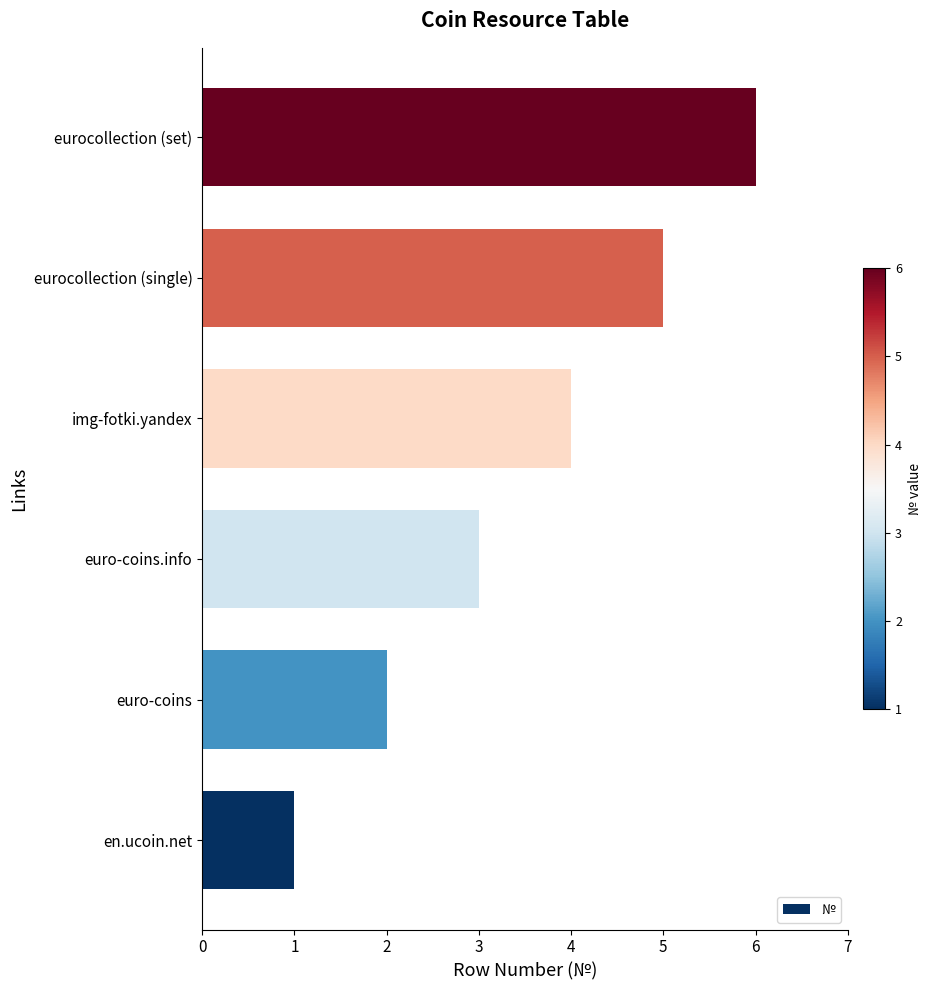

What is the greatest value displayed?

6